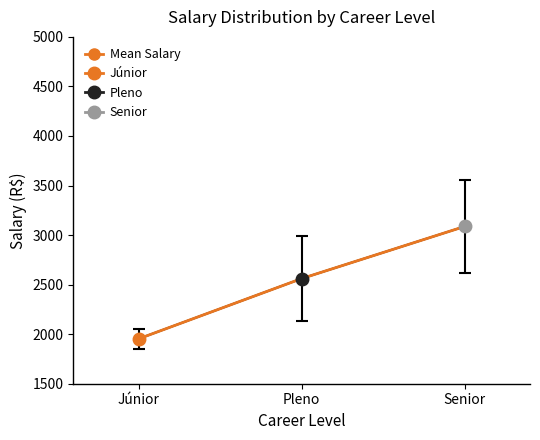

Which label corresponds to the smallest value in the chart?

Júnior